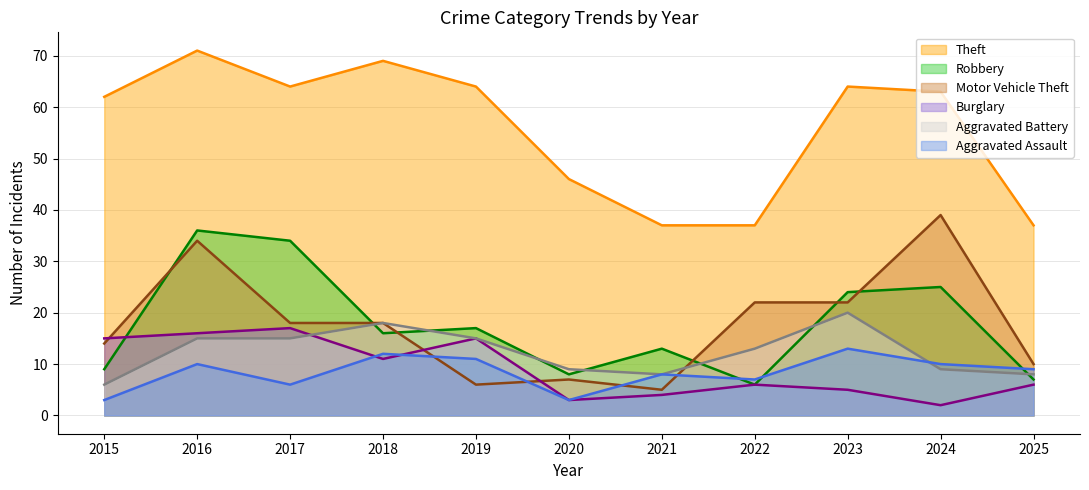

What are all the series names shown in the legend?

Theft, Robbery, Motor Vehicle Theft, Burglary, Aggravated Battery, Aggravated Assault